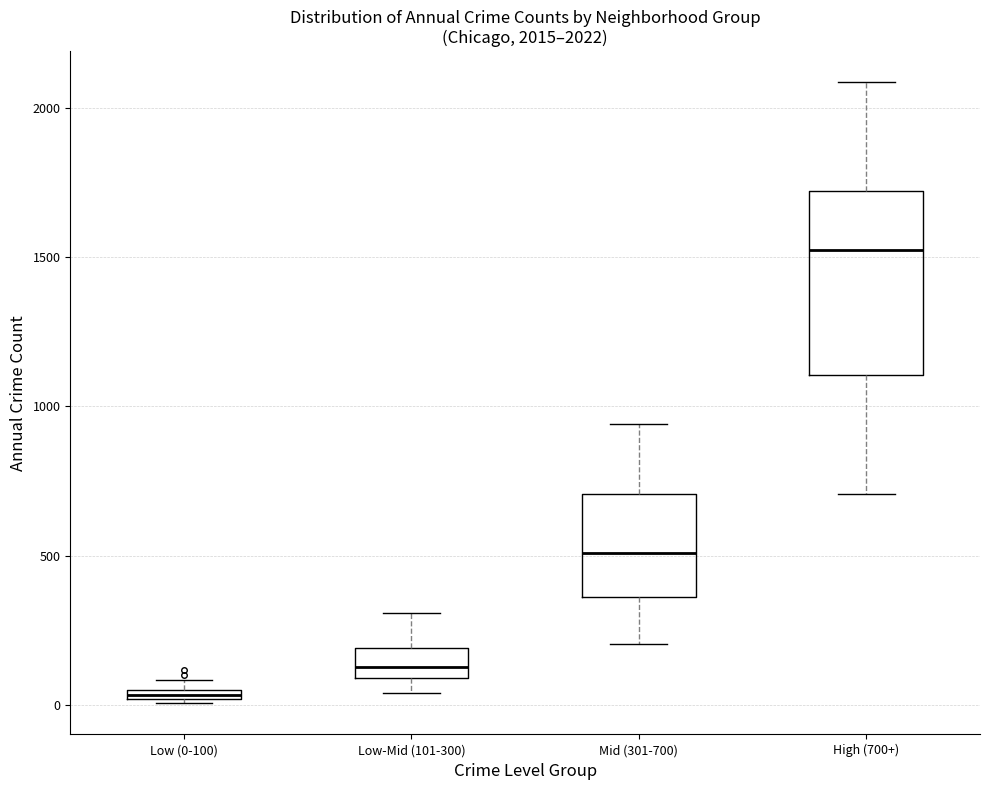

Which box's median line is the lowest?

Low (0-100)